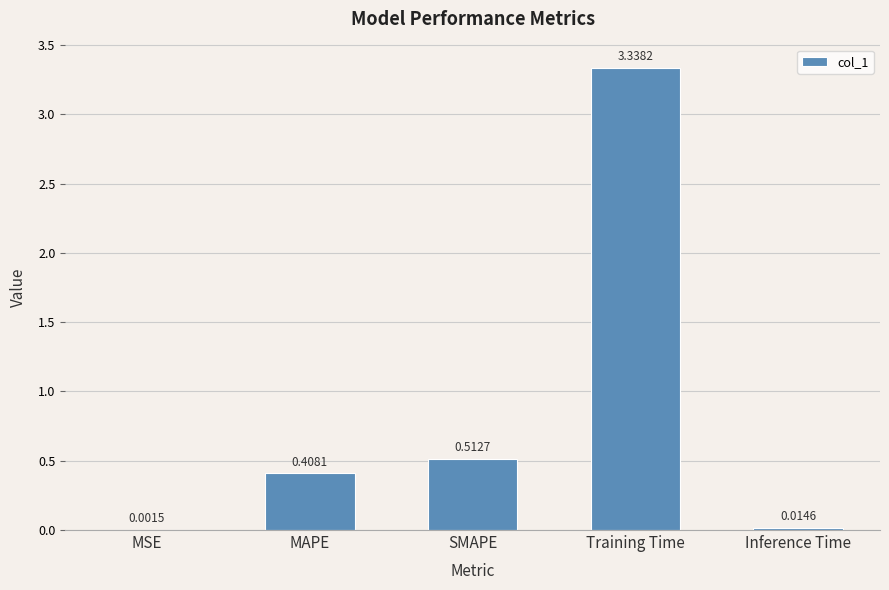

Which label corresponds to the largest value in the chart?

Training Time